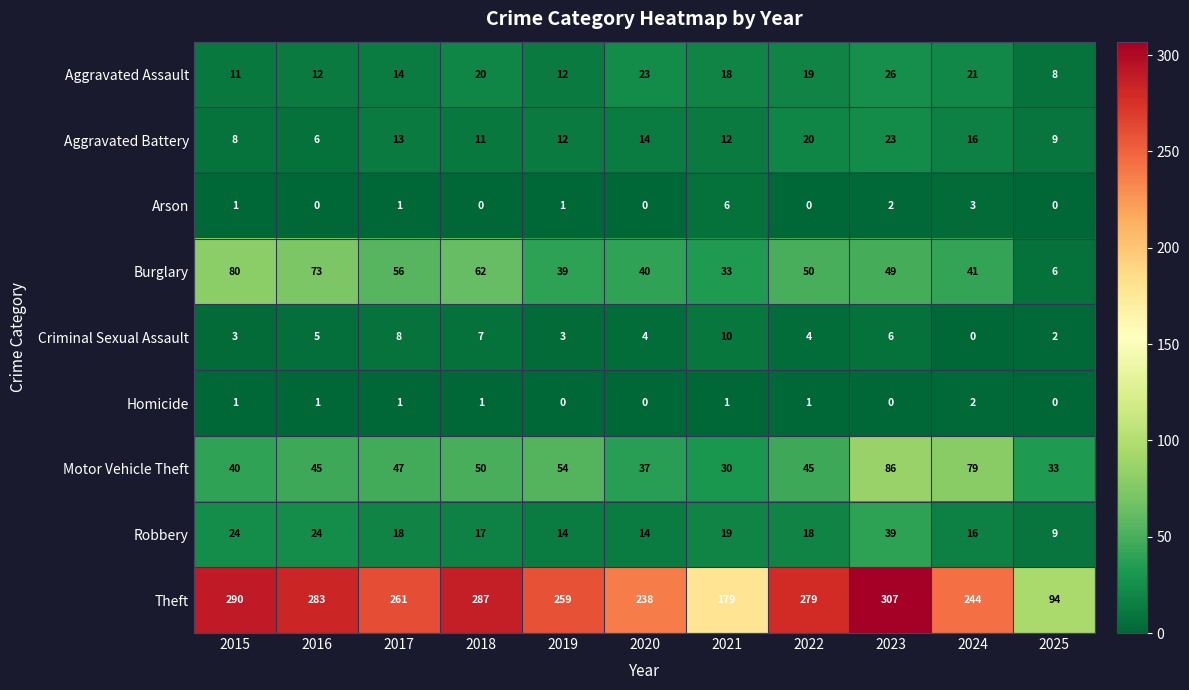

At which category is the sum across all series the highest?

2023